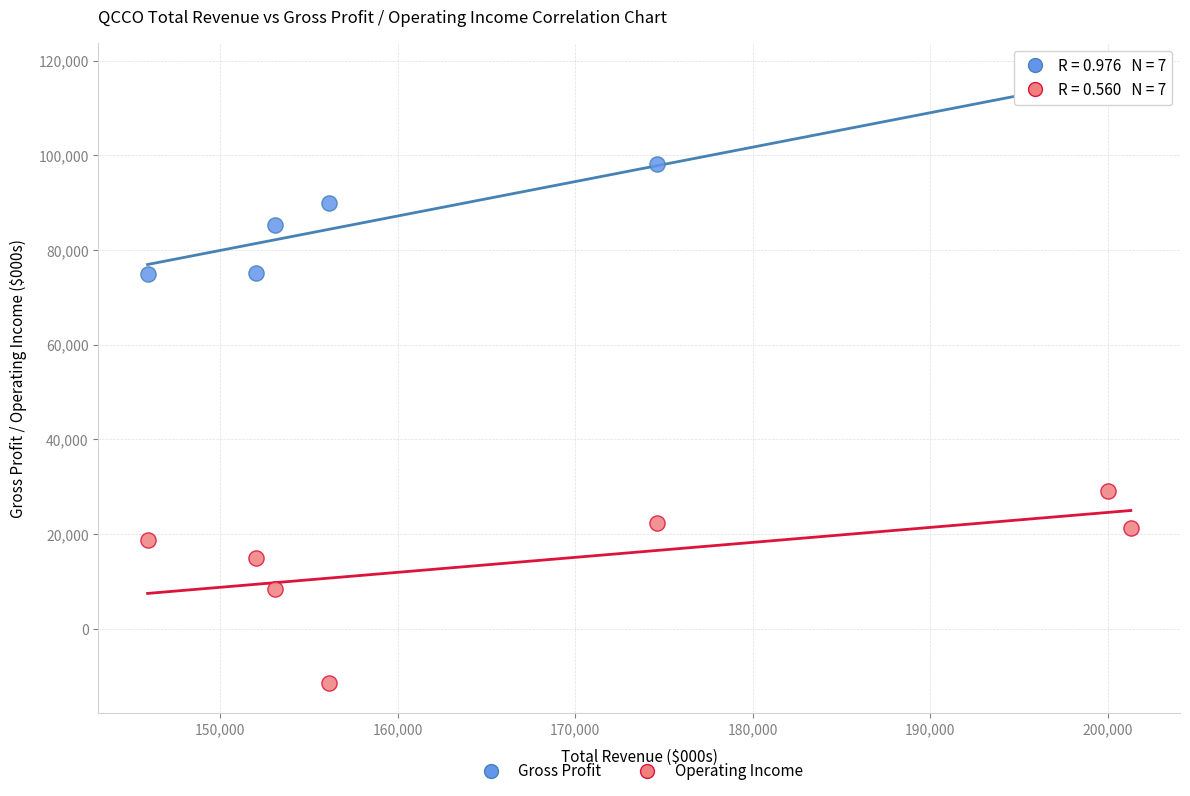

In the Gross Profit series, what Y value is closest to 95750?

98200